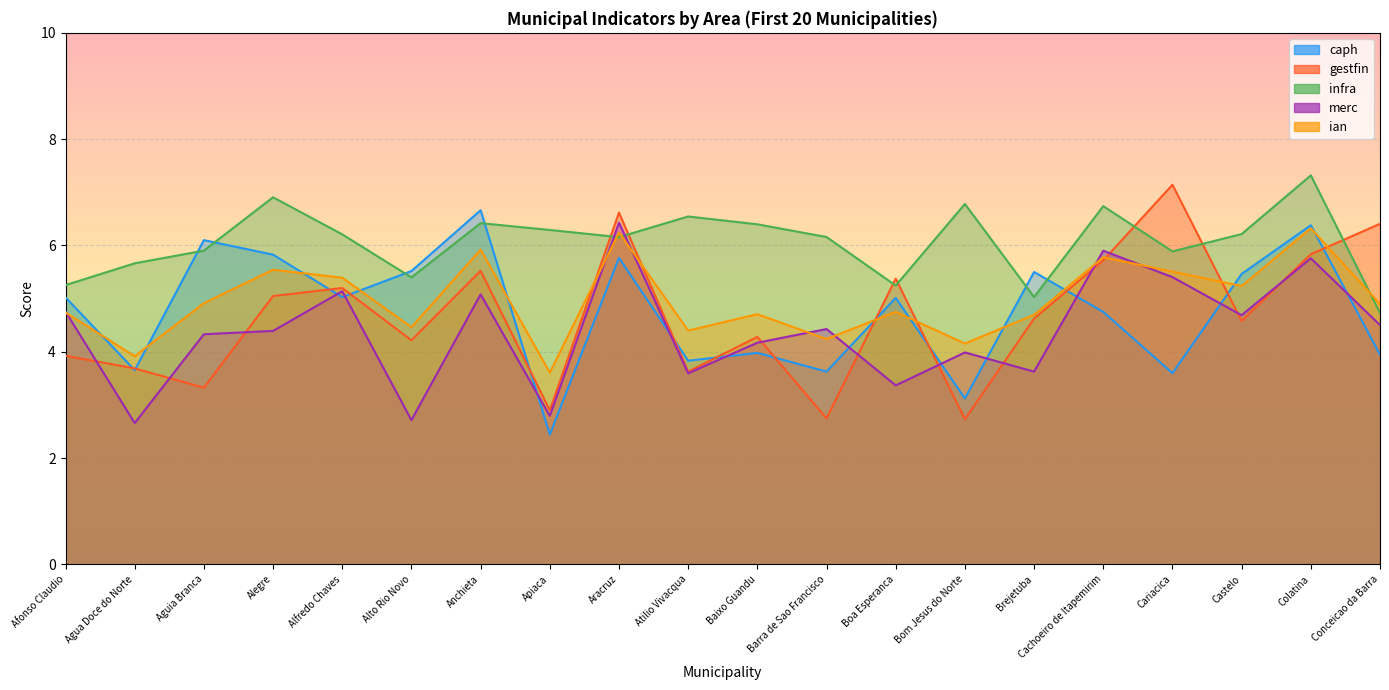

Reading left to right, transcribe all the data shown in this chart.

caph: 5.0	3.7	6.1	5.8	5.0	5.5	6.7	2.4	5.8	3.8	4.0	3.6	5.0	3.1	5.5	4.8	3.6	5.5	6.4	3.9
gestfin: 3.9	3.7	3.3	5.0	5.2	4.2	5.5	2.9	6.6	3.6	4.3	2.7	5.4	2.7	4.6	5.7	7.1	4.6	5.8	6.4
infra: 5.3	5.7	5.9	6.9	6.2	5.4	6.4	6.3	6.2	6.5	6.4	6.2	5.2	6.8	5.0	6.7	5.9	6.2	7.3	4.7
merc: 4.8	2.7	4.3	4.4	5.1	2.7	5.1	2.8	6.4	3.6	4.2	4.4	3.4	4.0	3.6	5.9	5.4	4.7	5.8	4.5
ian: 4.7	3.9	4.9	5.5	5.4	4.5	5.9	3.6	6.2	4.4	4.7	4.2	4.8	4.2	4.7	5.8	5.5	5.2	6.3	4.9